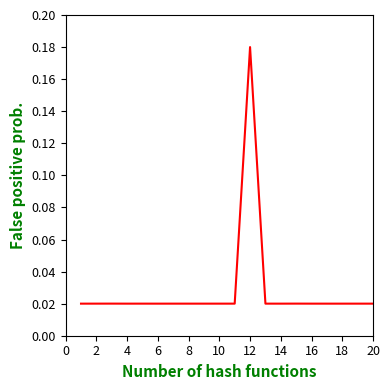

Which label corresponds to the largest value in the chart?

12